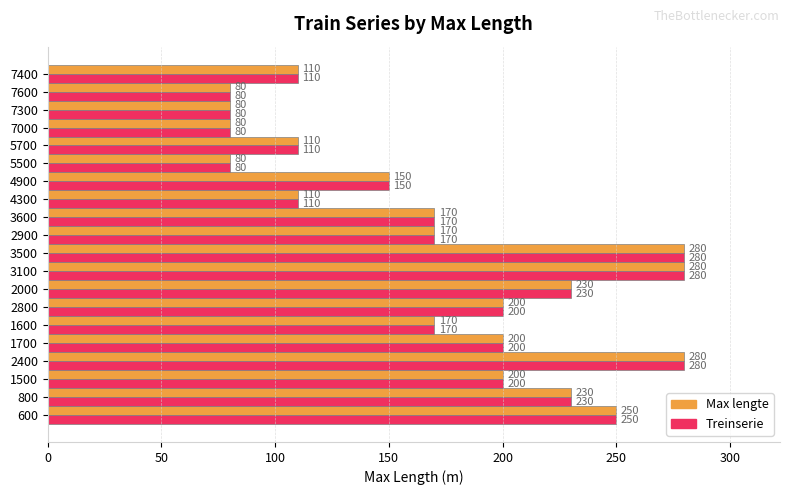

What is the minimum value shown in the chart?

80